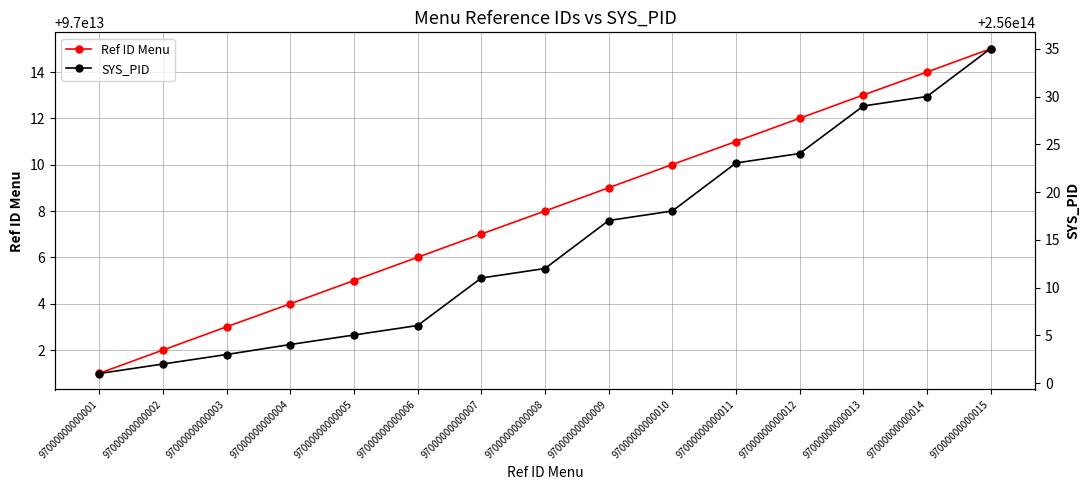

True or false: SYS_PID and Ref ID Menu intersect in this chart.

False